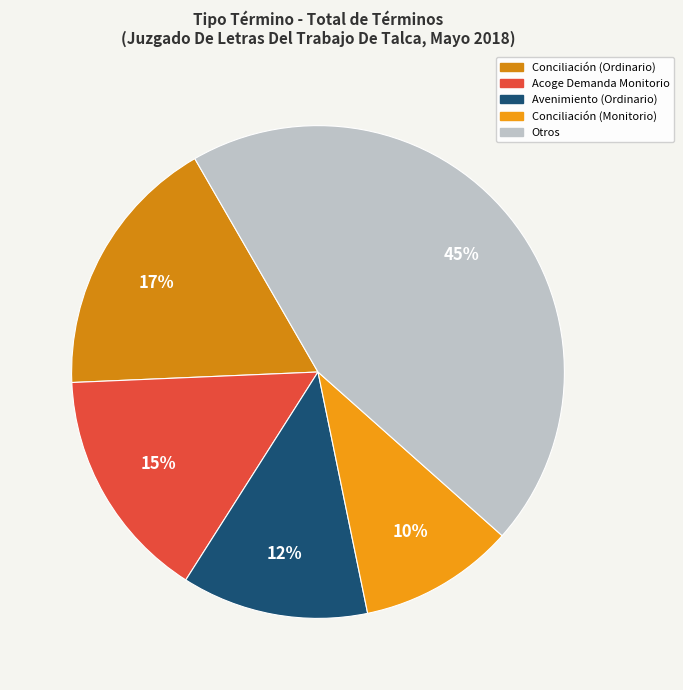

To the nearest percent, what is the difference between the largest and smallest slice percentages?

35%